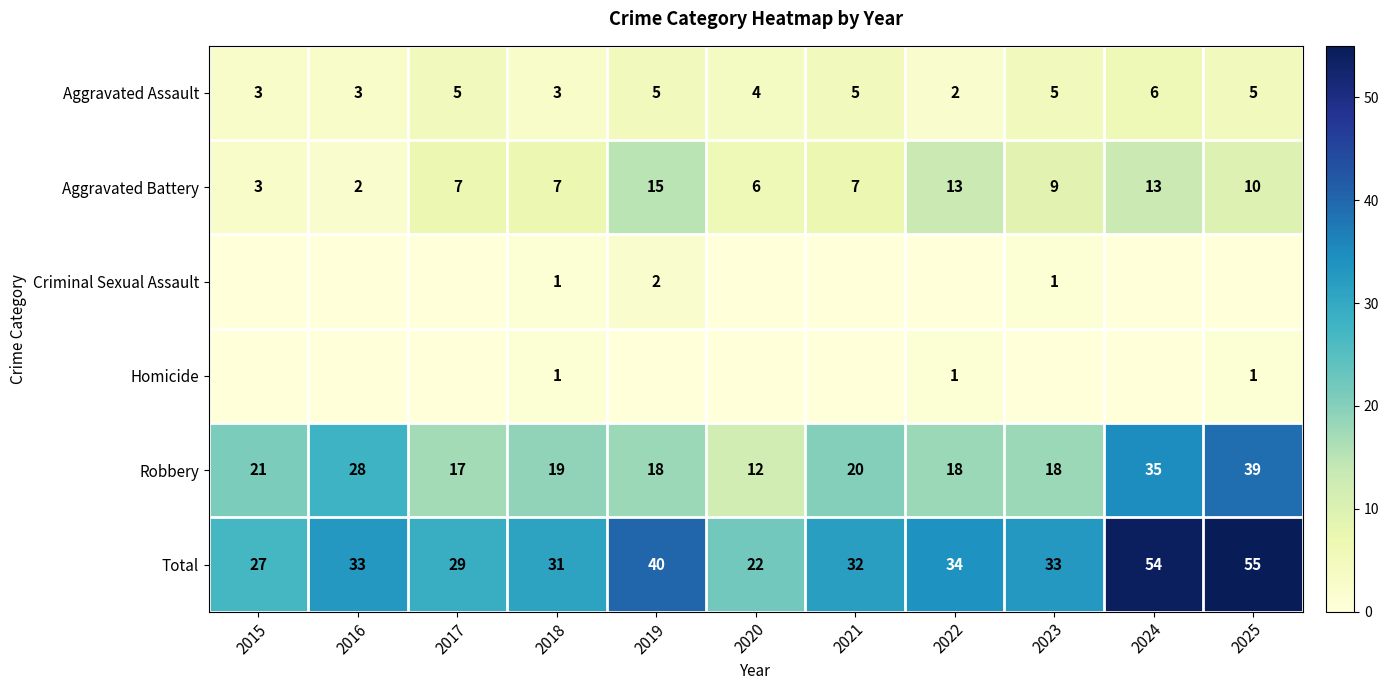

What is the sum of the Aggravated Battery values at 2019 and 2018?

22